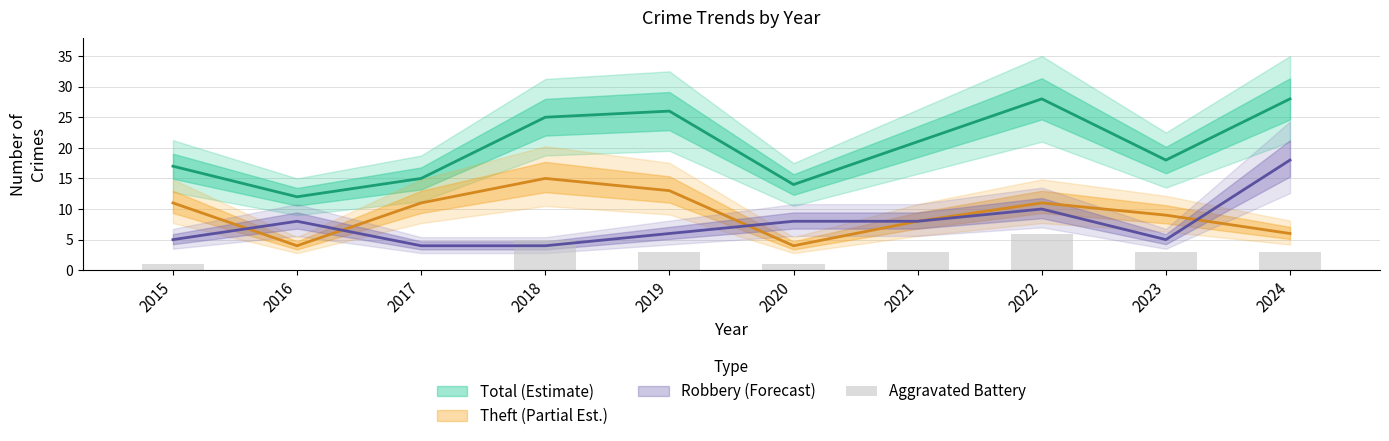

How many bars are there in total?

10